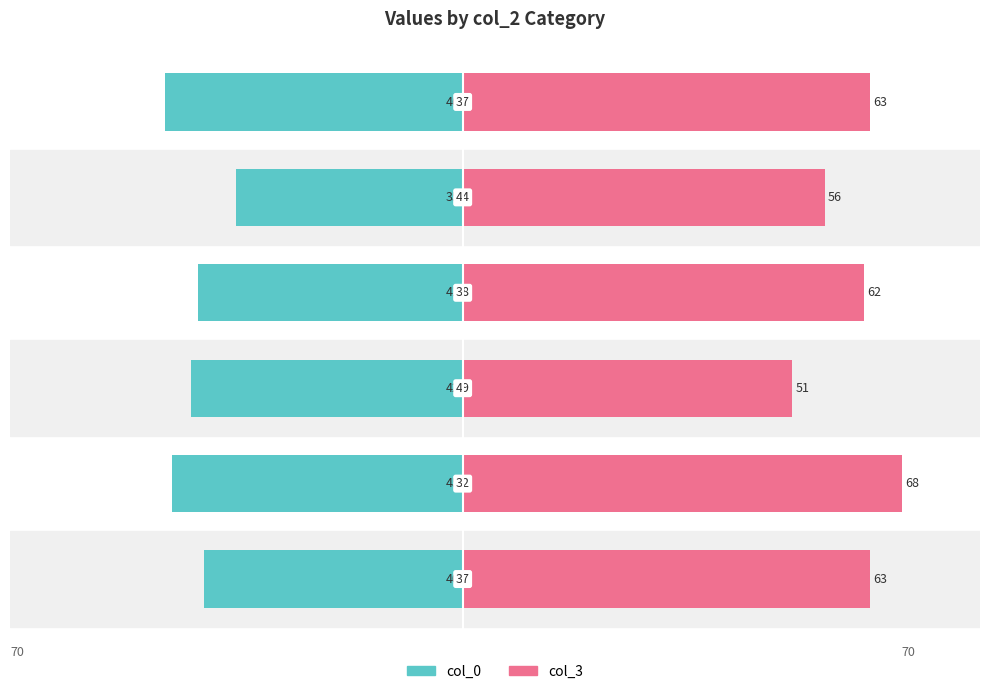

Reading left to right, transcribe all the data shown in this chart.

col_0: 0=-40	1=-45	2=-42	3=-41	4=-35	5=-46
col_3: 0=63	1=68	2=51	3=62	4=56	5=63